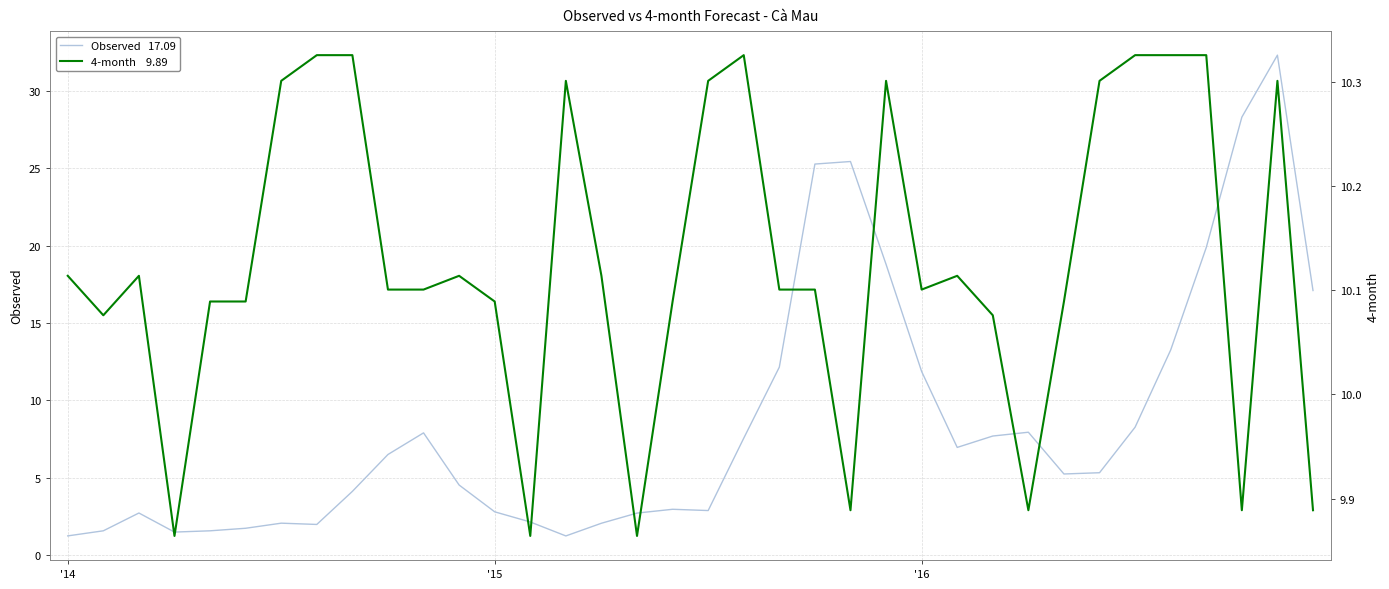

How many data points in Observed are above 5?

19